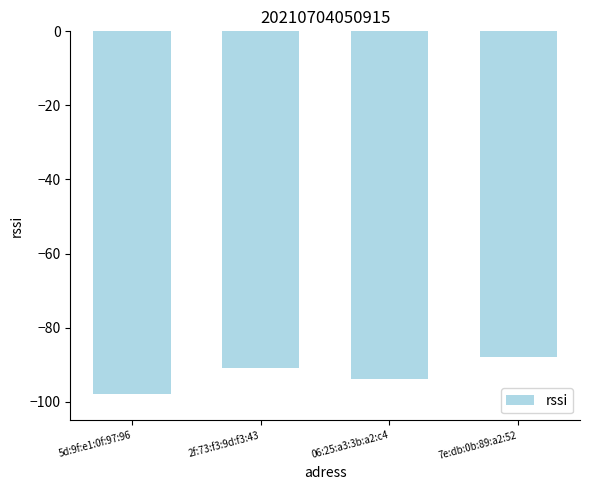

The value at 06:25:a3:3b:a2:c4 is -94. True or false?

True